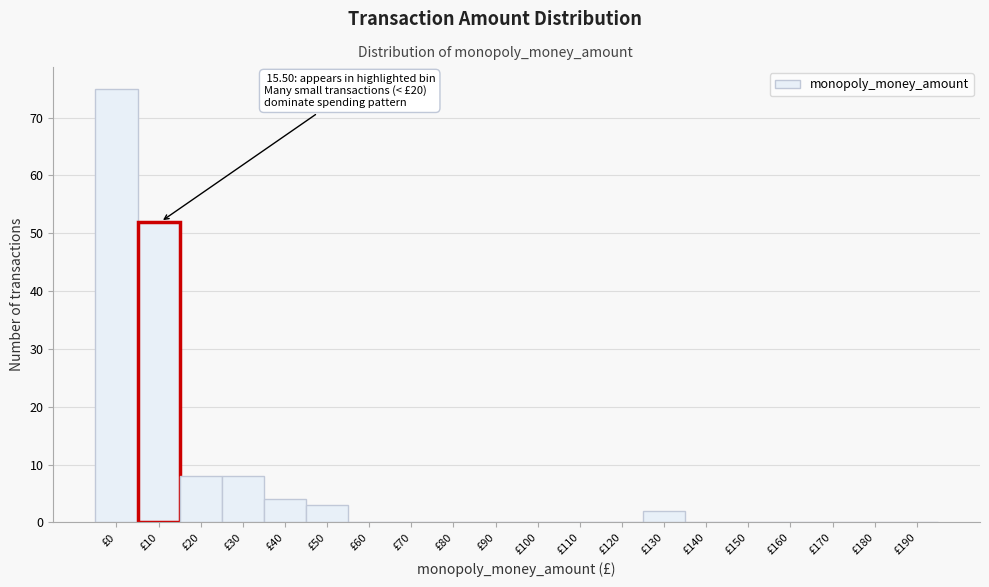

Reading left to right, what are all the values shown in this chart?

£0=75	£10=52	£20=8	£30=8	£40=4	£50=3	£60=0	£70=0	£80=0	£90=0	£100=0	£110=0	£120=0	£130=2	£140=0	£150=0	£160=0	£170=0	£180=0	£190=0